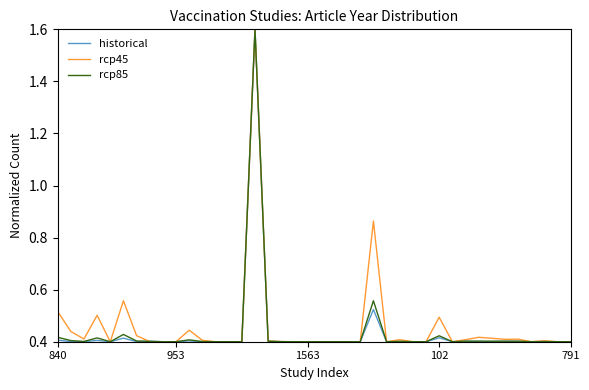

What is the highest value of the rcp45 series?

1.6